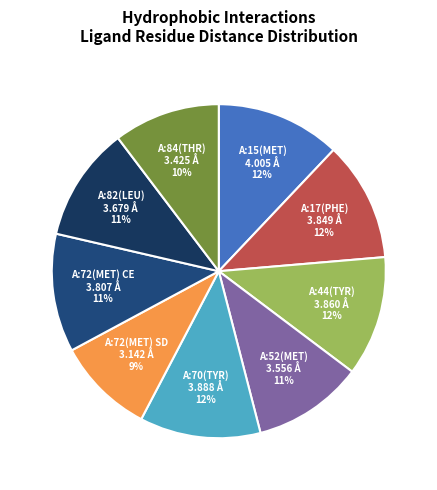

Is A:72(MET) SD the majority of the pie?

No